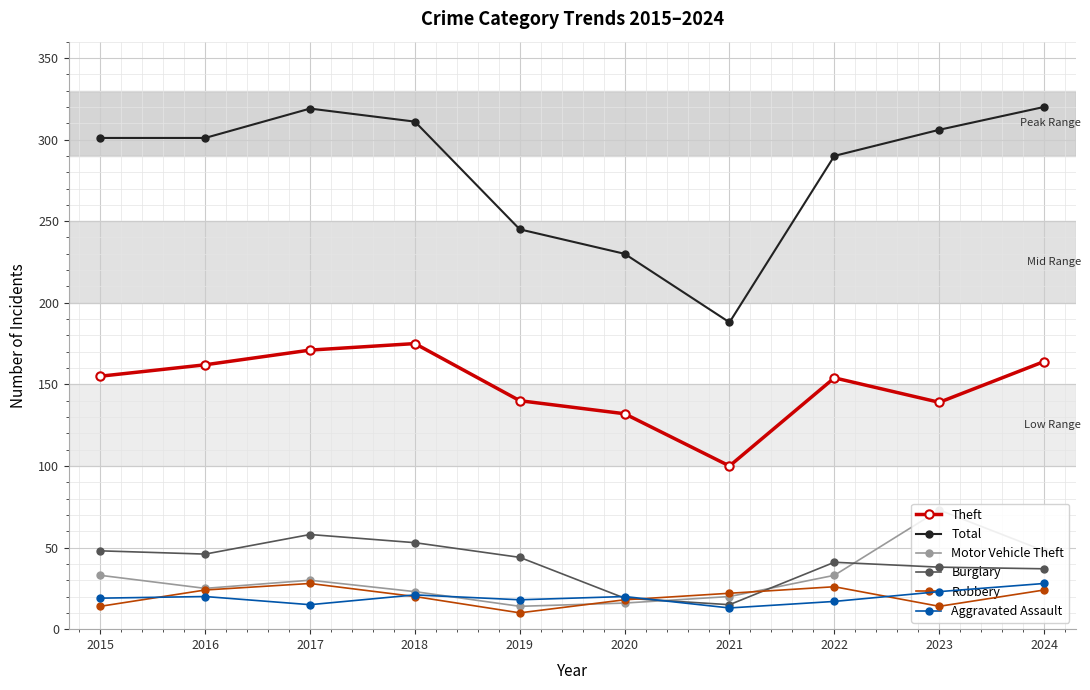

What are all the series names shown in the legend?

Theft, Total, Motor Vehicle Theft, Burglary, Robbery, Aggravated Assault